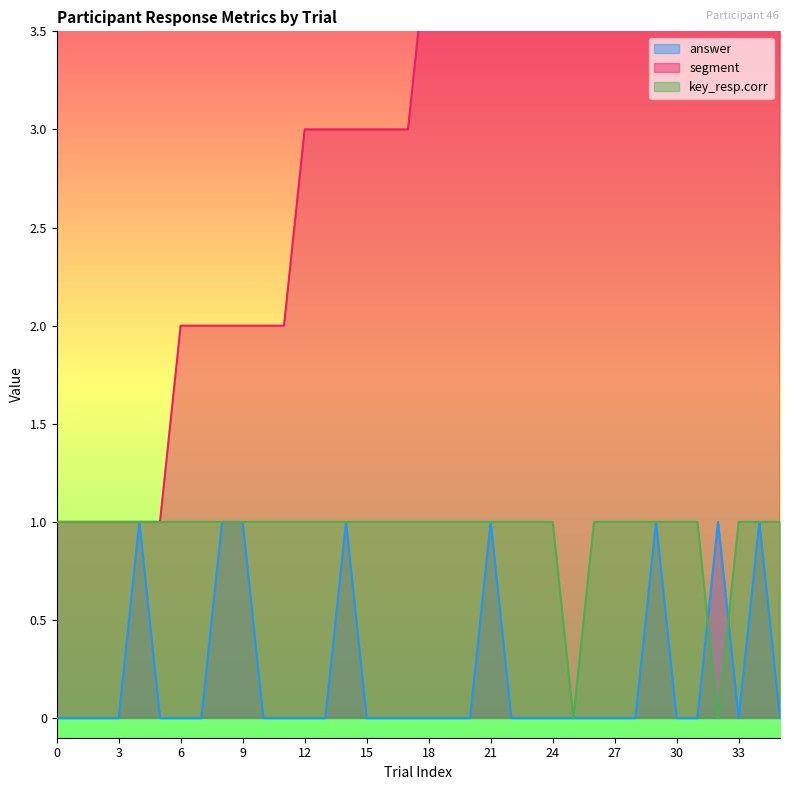

Is it true that key_resp.corr equals 2 at 1?

False